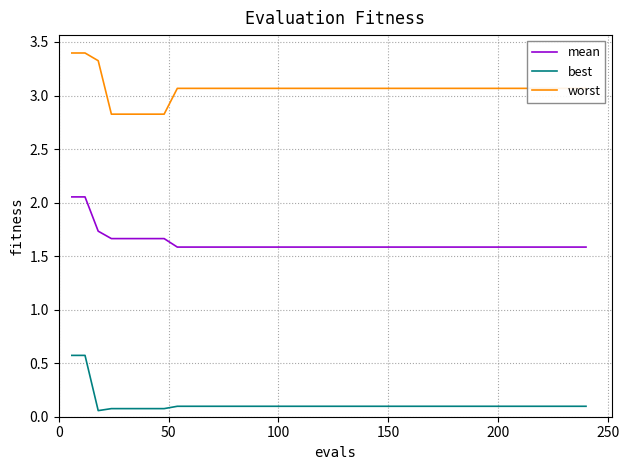

What is the difference between the maximum and minimum values in the worst series?

0.6